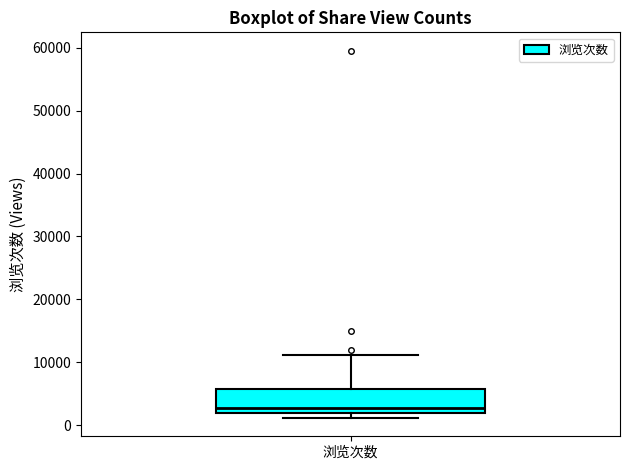

Where does the median line of the box for 浏览次数 sit on the y-axis? The values are not printed on the chart, so give them approximately, as read against the axis.

3000